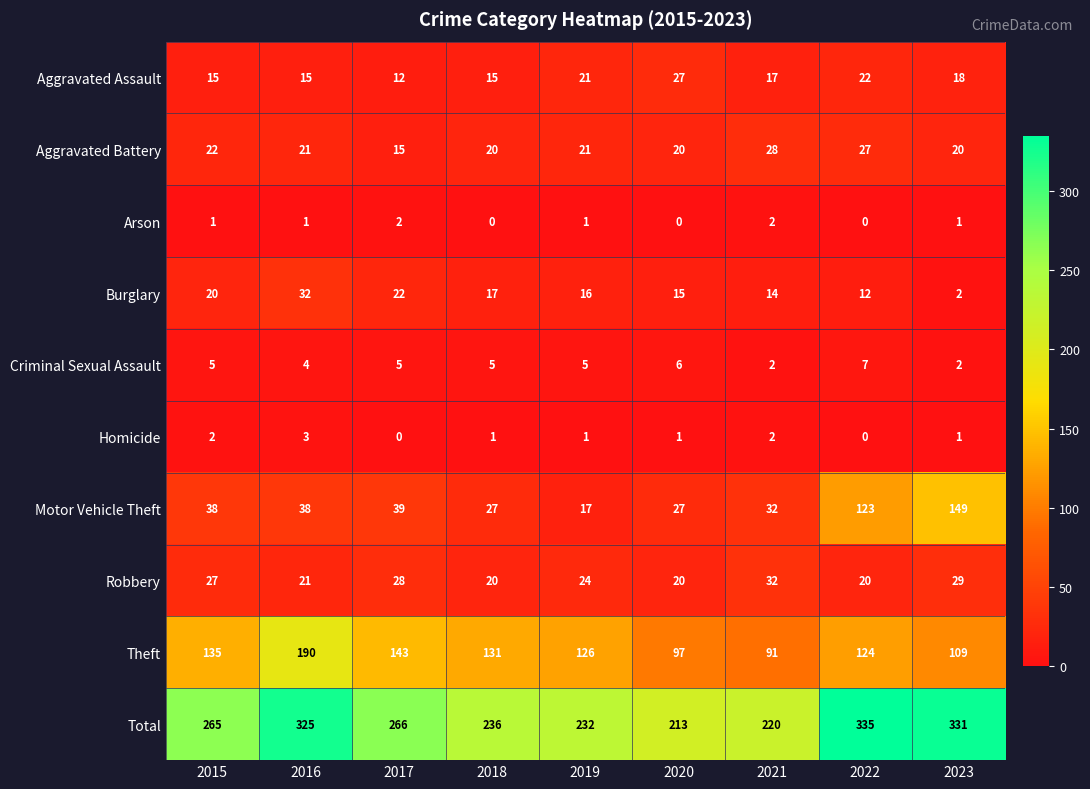

What is the average value of the Aggravated Assault series?

18